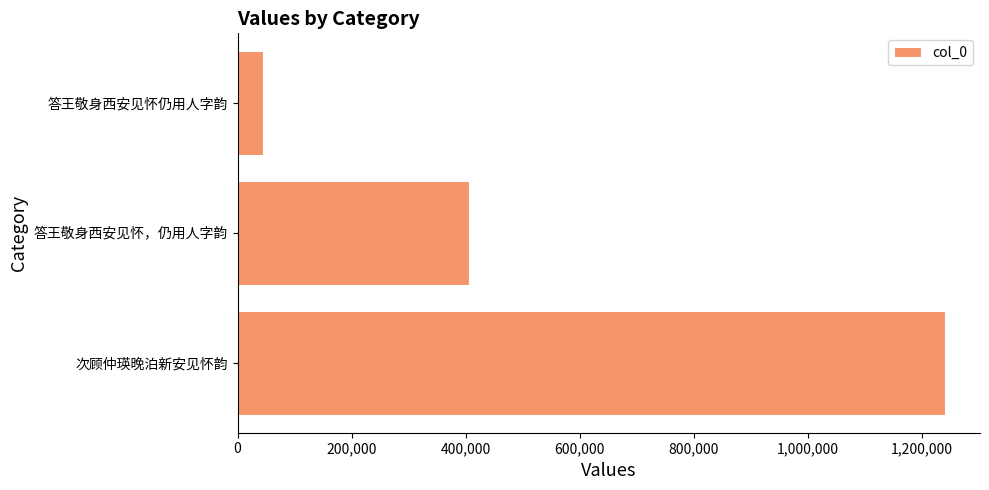

Count the values in the range 44495 to 1240524.

3